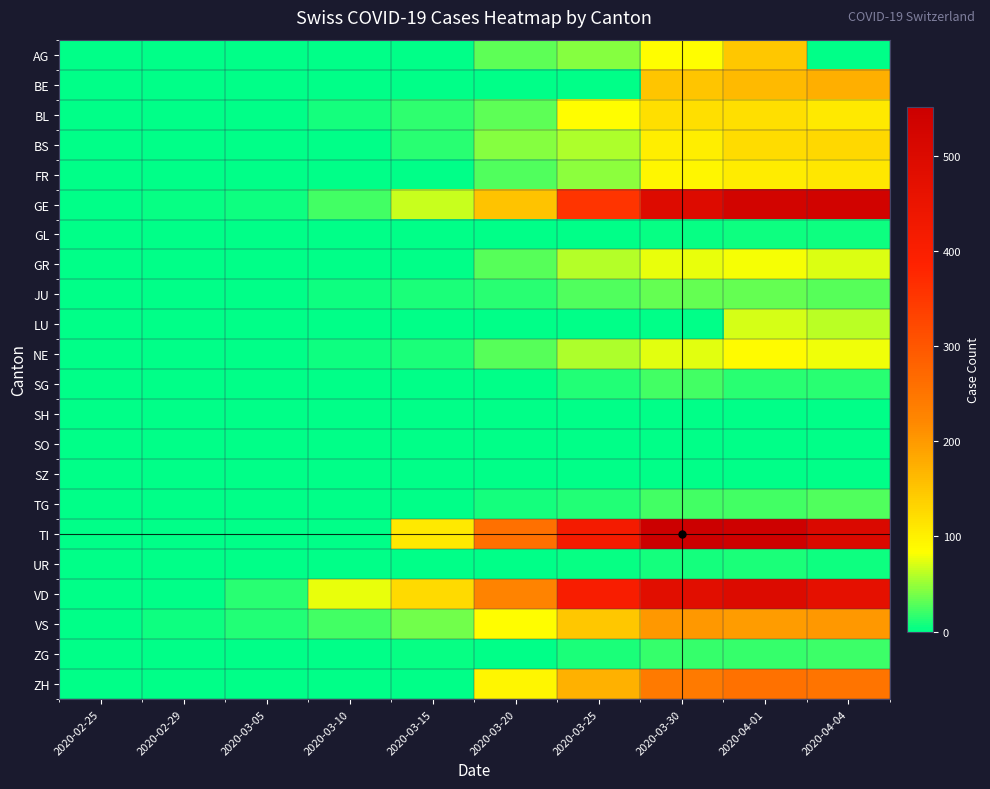

At 2020-03-25, list the series in order from largest to smallest.

TI, VD, GE, ZH, VS, BL, GR, BS, NE, FR, AG, JU, SG, TG, ZG, UR, GL, BE, LU, SH, SO, SZ